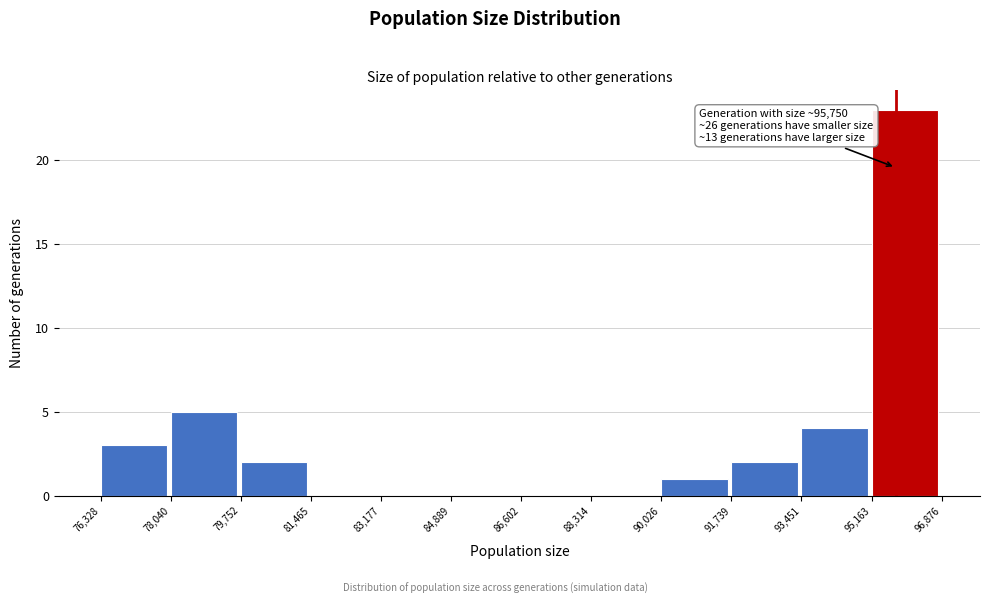

Which range on the x-axis has the tallest bar?

95,163 to 96,876